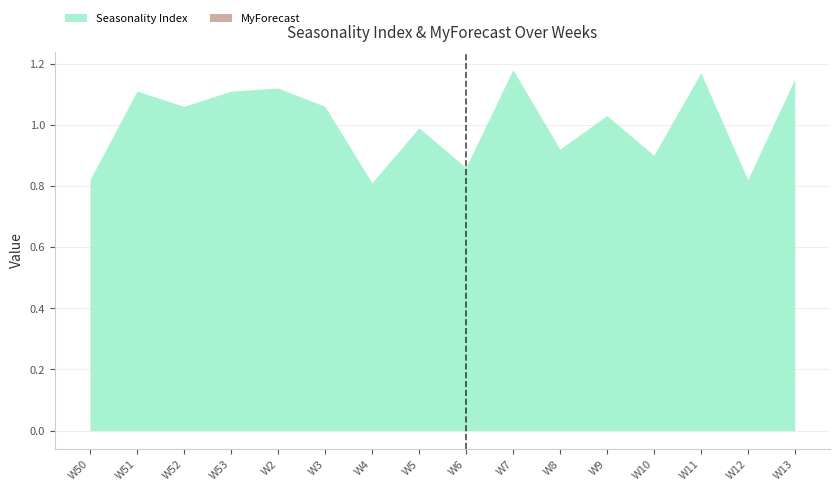

How many lines are shown in the chart?

2